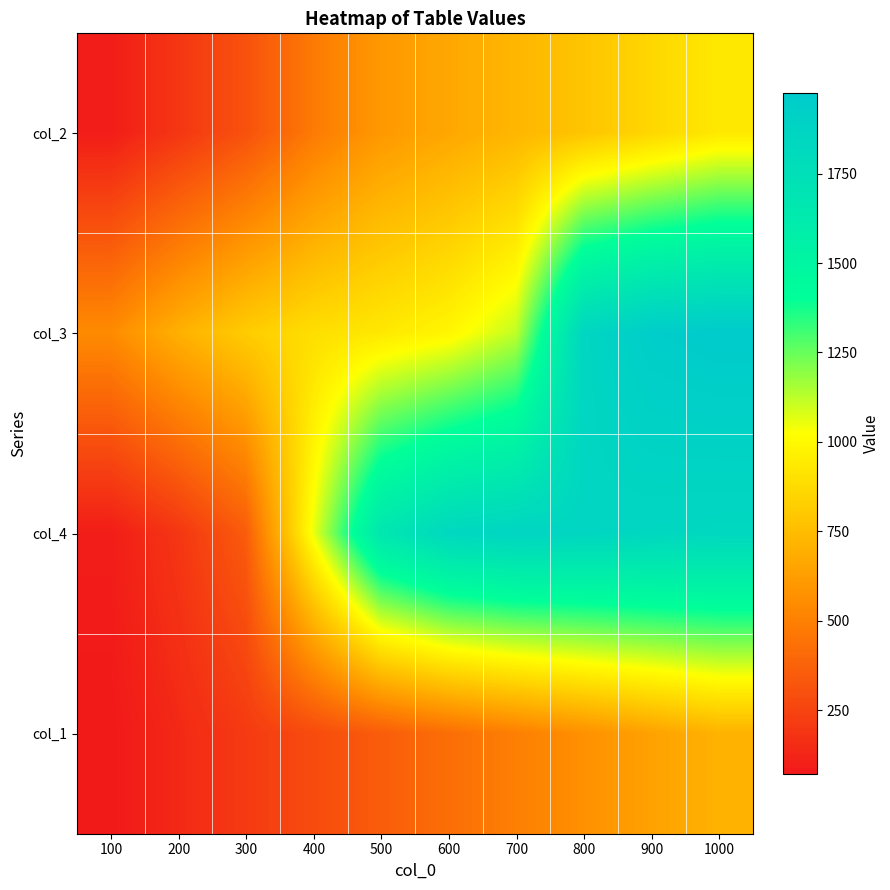

At how many categories does at least one series exceed 811?

8